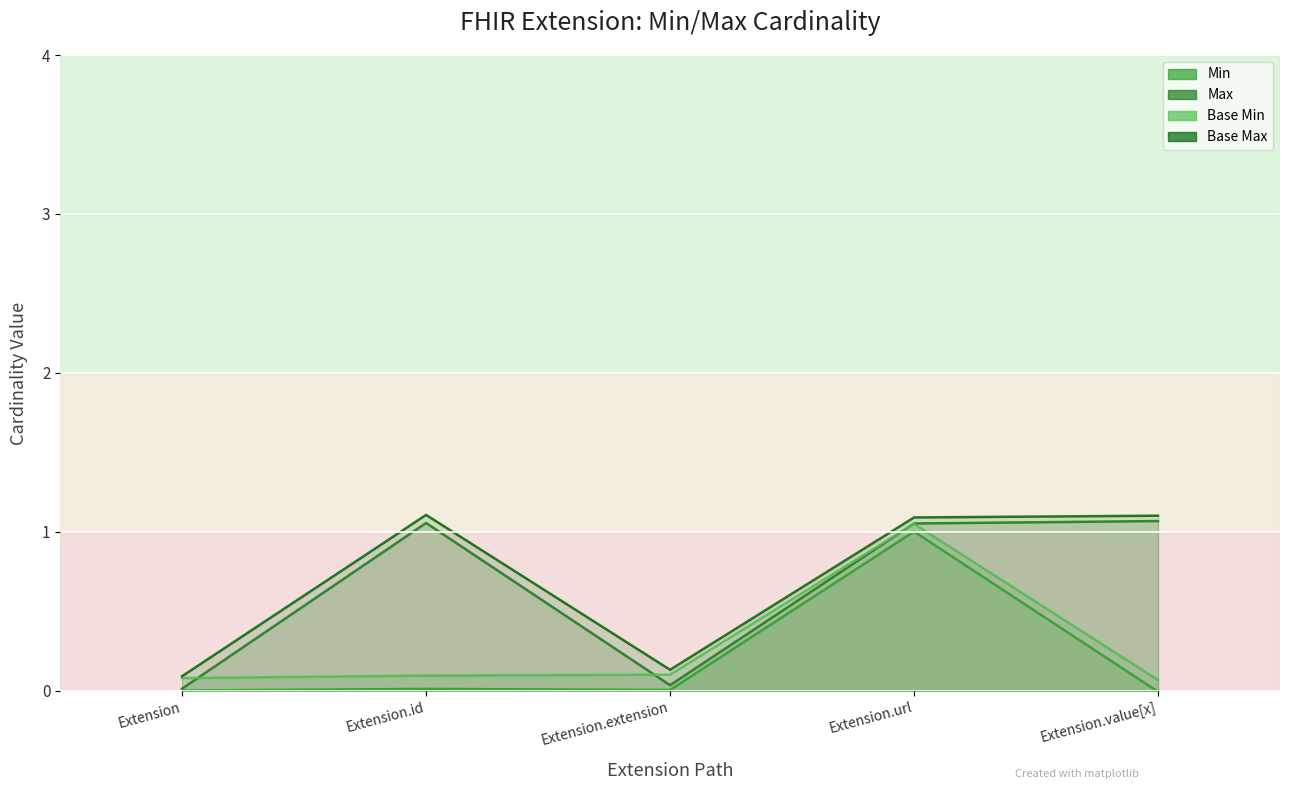

Which label corresponds to the smallest value in the chart?

Extension.value[x]